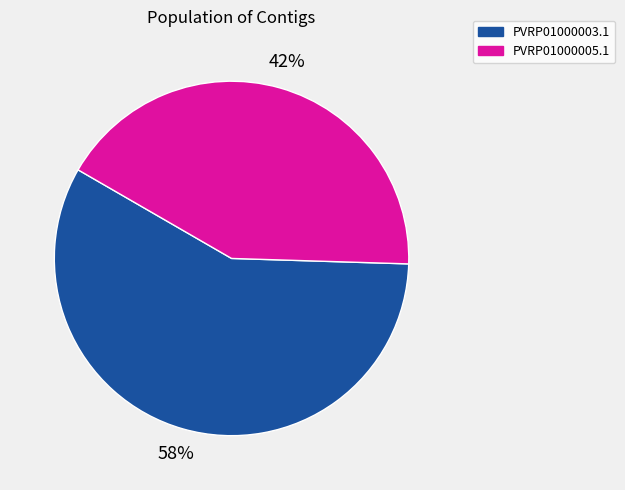

True or false: PVRP01000003.1 accounts for 58% of the total.

True